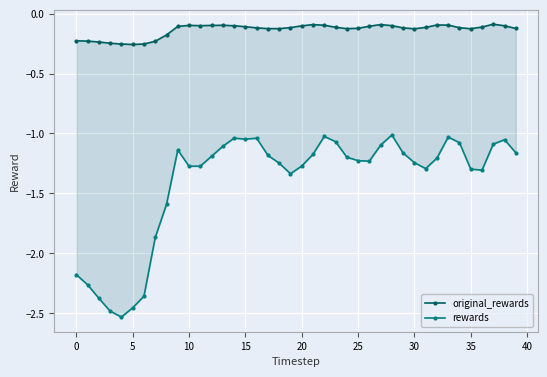

At which category is the sum across all series the highest?

28